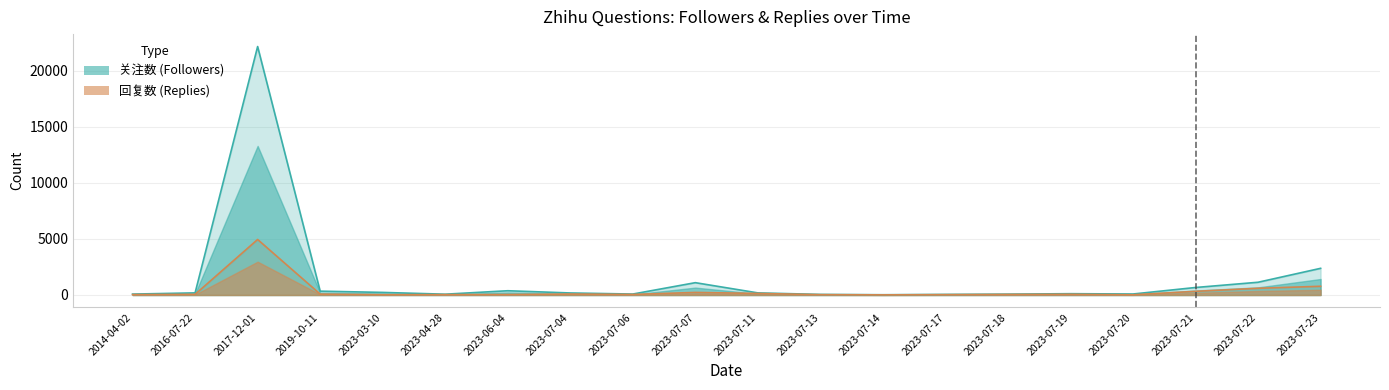

True or false: 回复数 has a value of 48 at 2023-07-06.

True